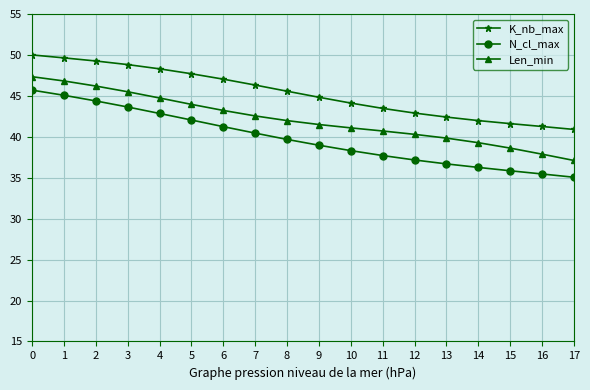

What is the maximum value for N_cl_max?

45.7